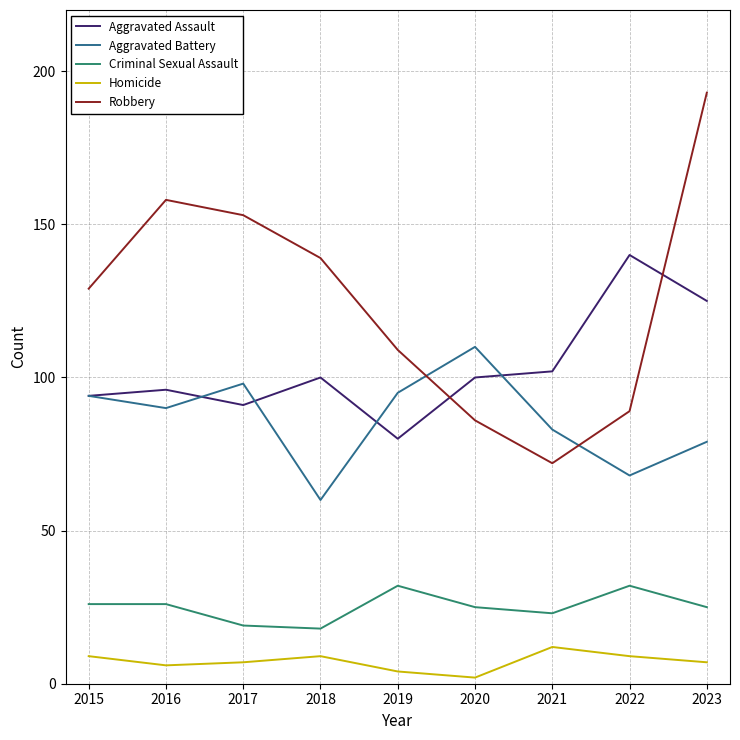

Which label corresponds to the largest value in the chart?

2023